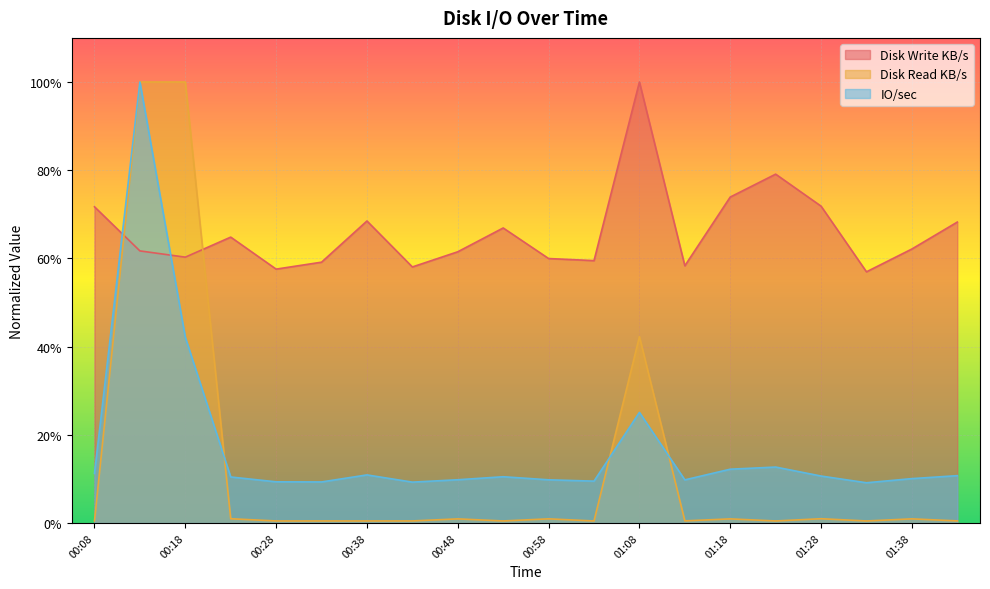

Which series changed the most between 00:13 and 00:23?

Disk Read KB/s